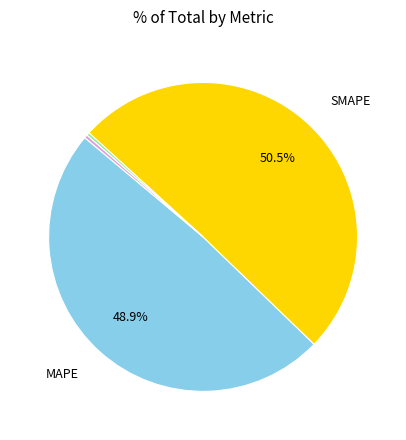

Is there any slice that represents more than half of the pie?

Yes